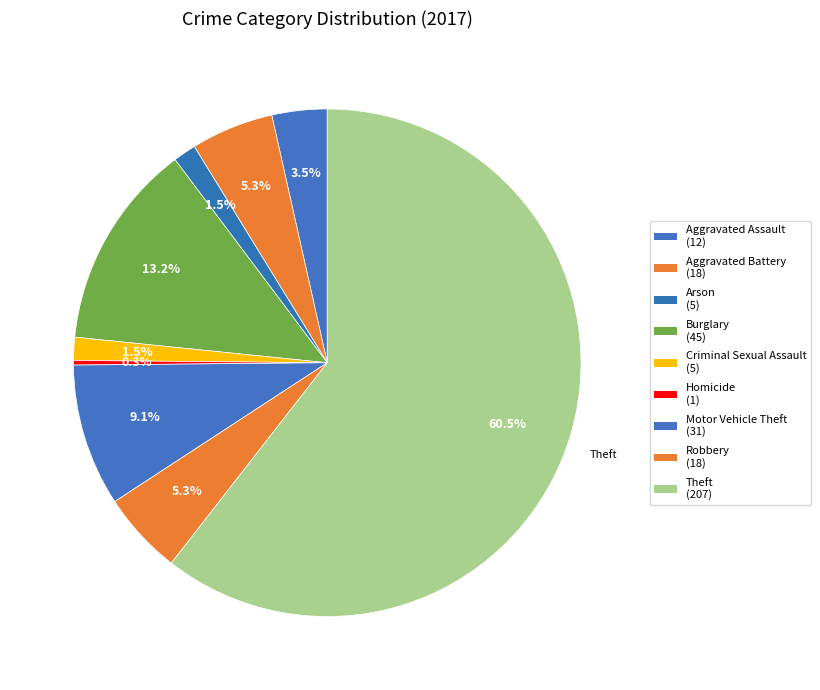

What is the largest slice in the pie chart?

Theft